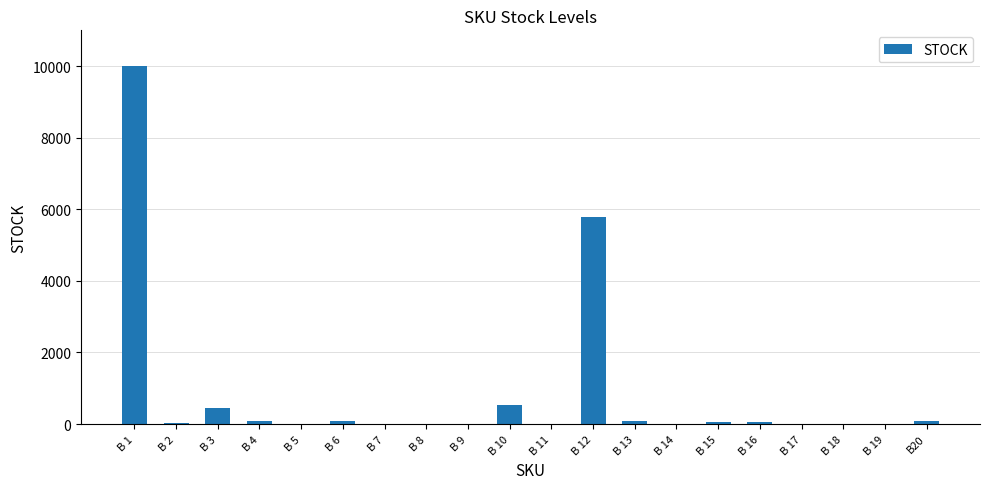

Count the number of categories in the chart.

20